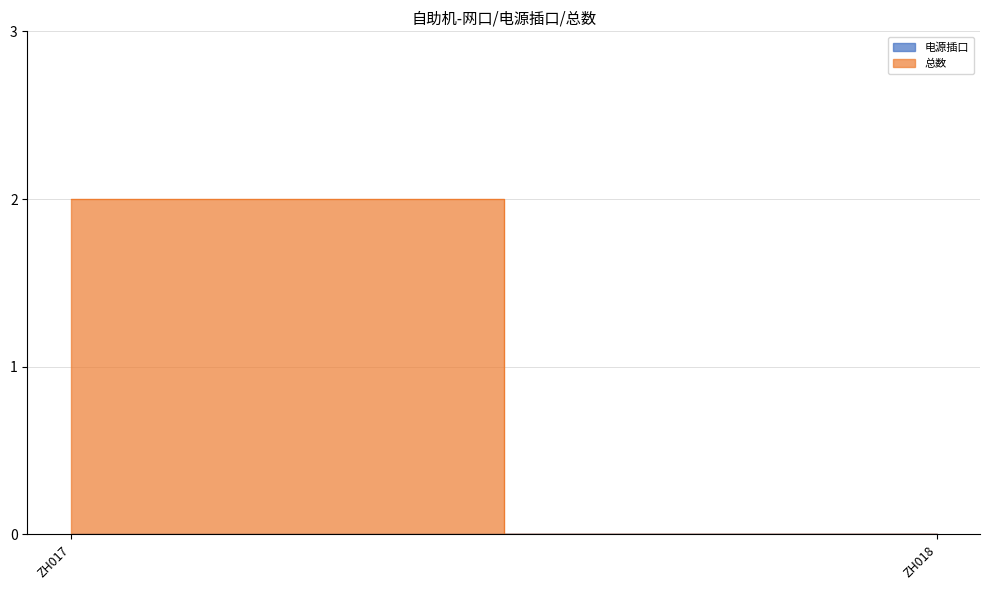

Which series has the widest spread of values?

总数